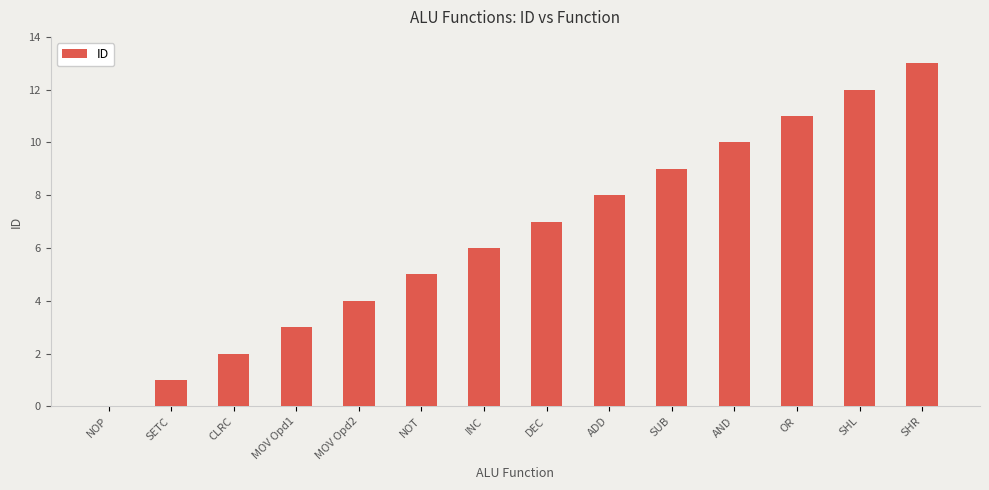

What is the greatest value displayed?

13